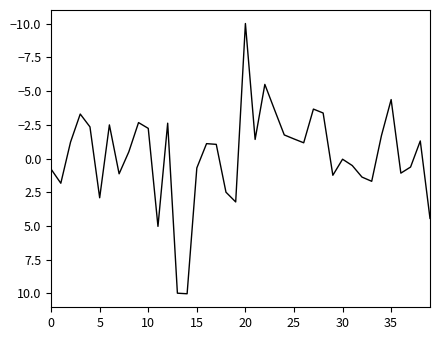

What is the average value?

-0.2